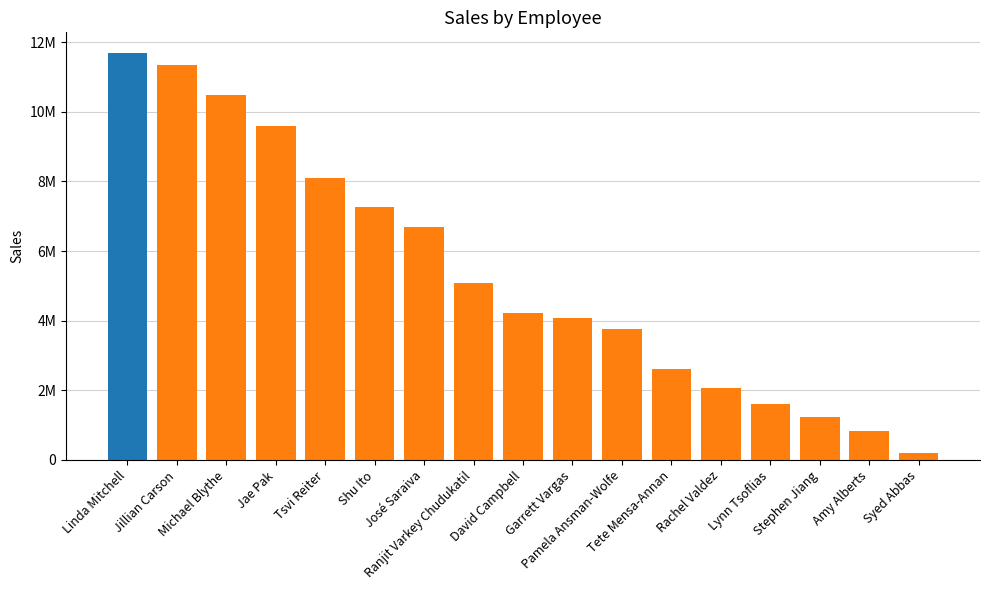

Approximately how many times larger is the value at Rachel Valdez compared to José Saraiva?

0.3